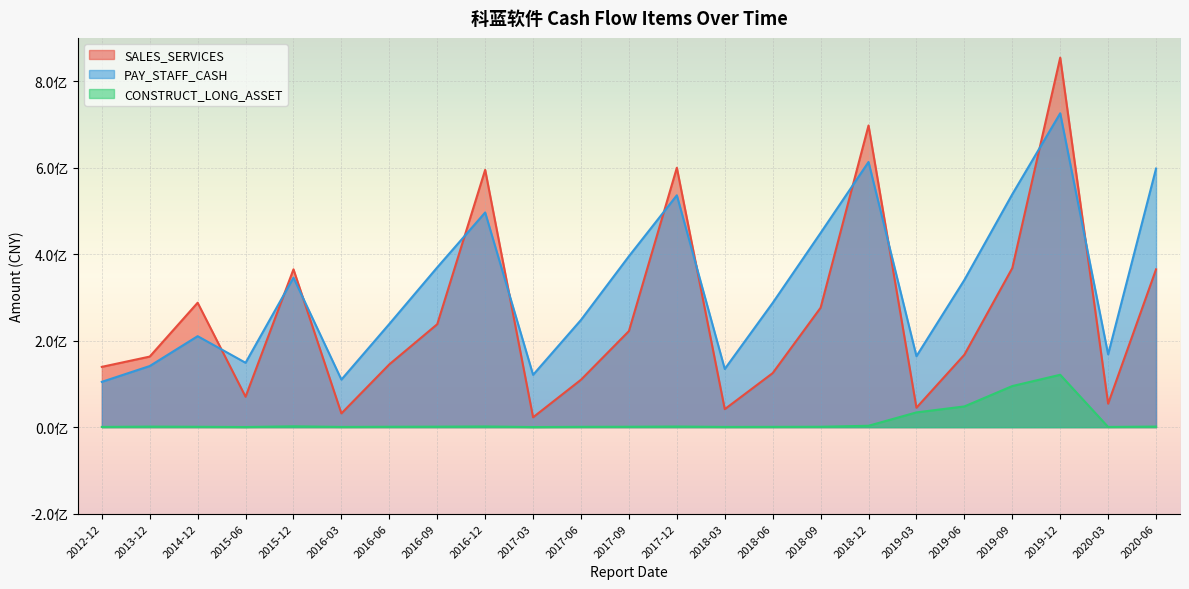

At which category does the chart reach its peak across all series?

2019-12